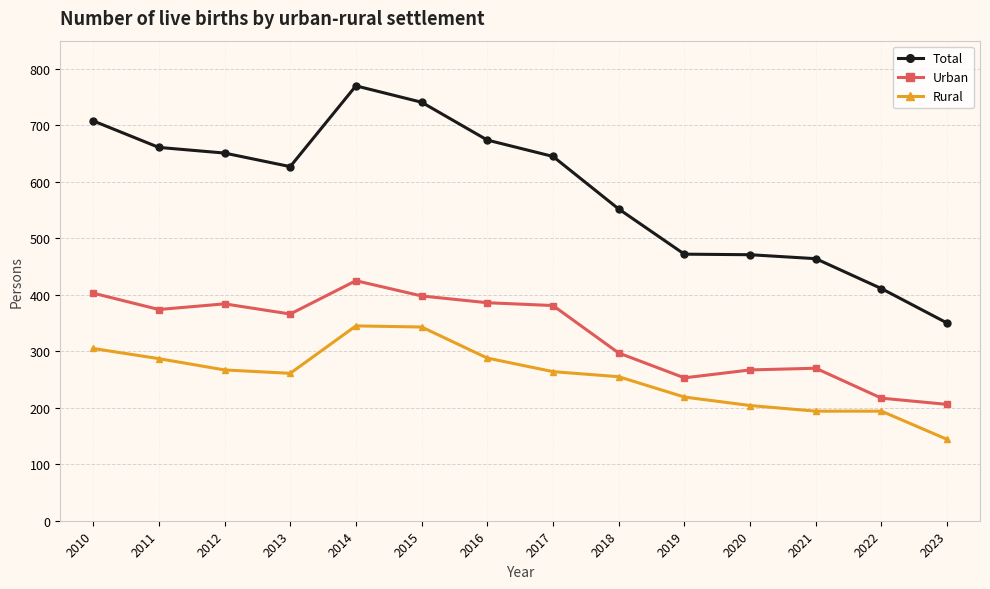

At which label does Total first exceed 645?

2010